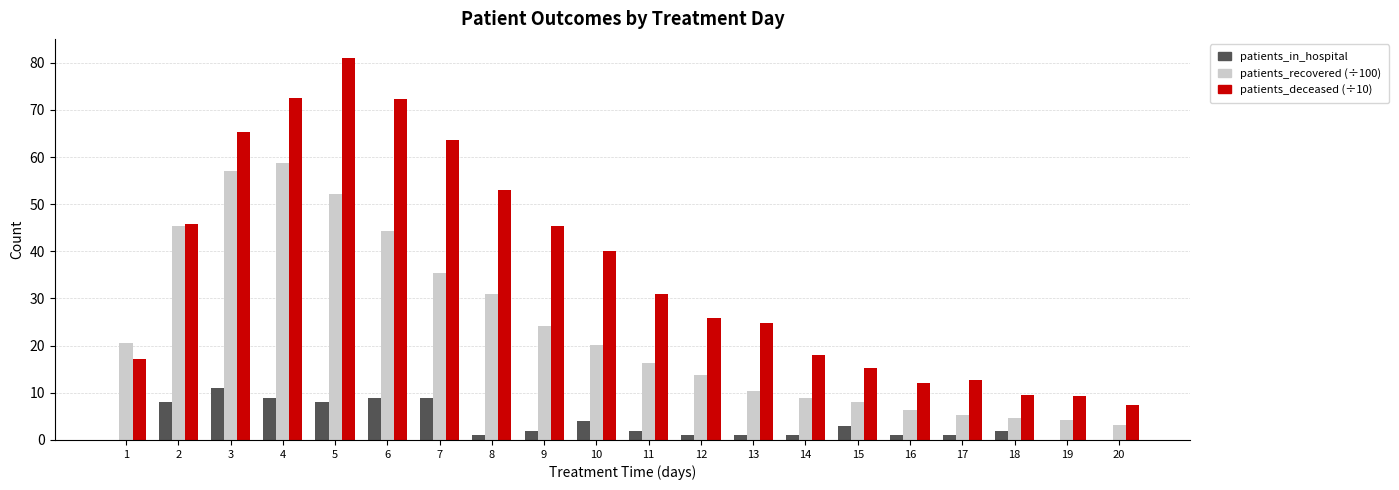

What is the greatest value displayed?

81.0